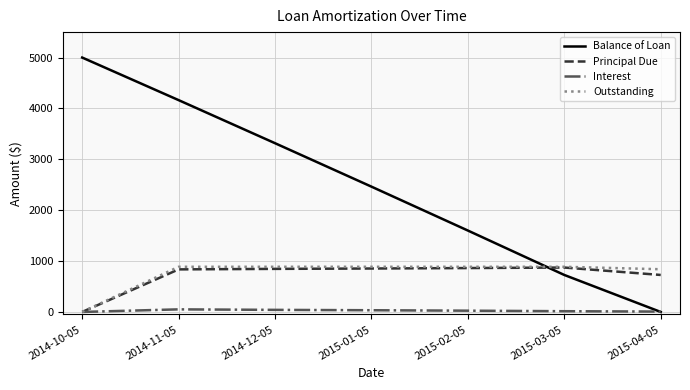

At 2014-11-05, list the series in order from largest to smallest.

Balance of Loan, Outstanding, Principal Due, Interest